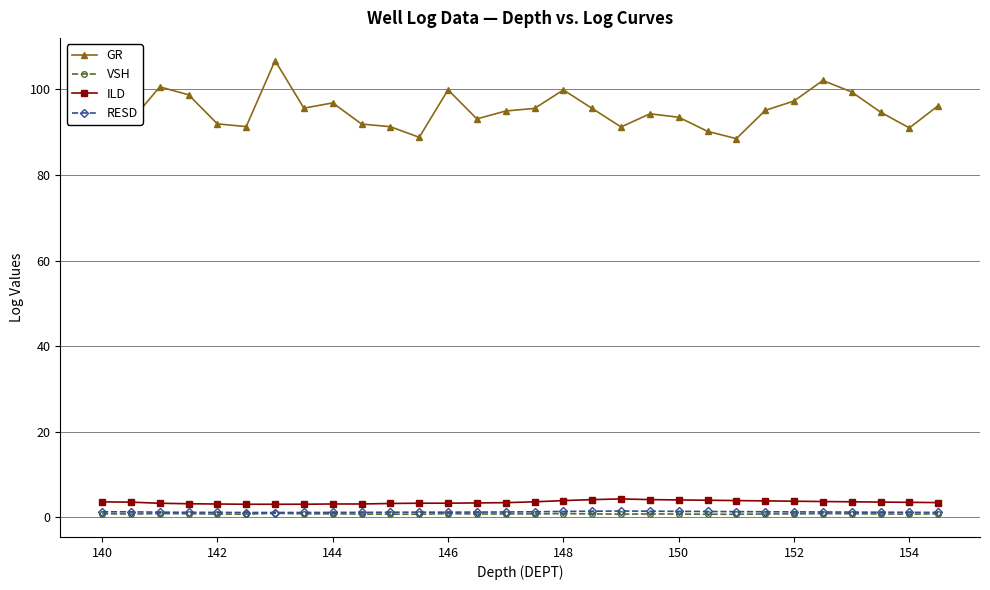

At how many categories does at least one series exceed 86?

30